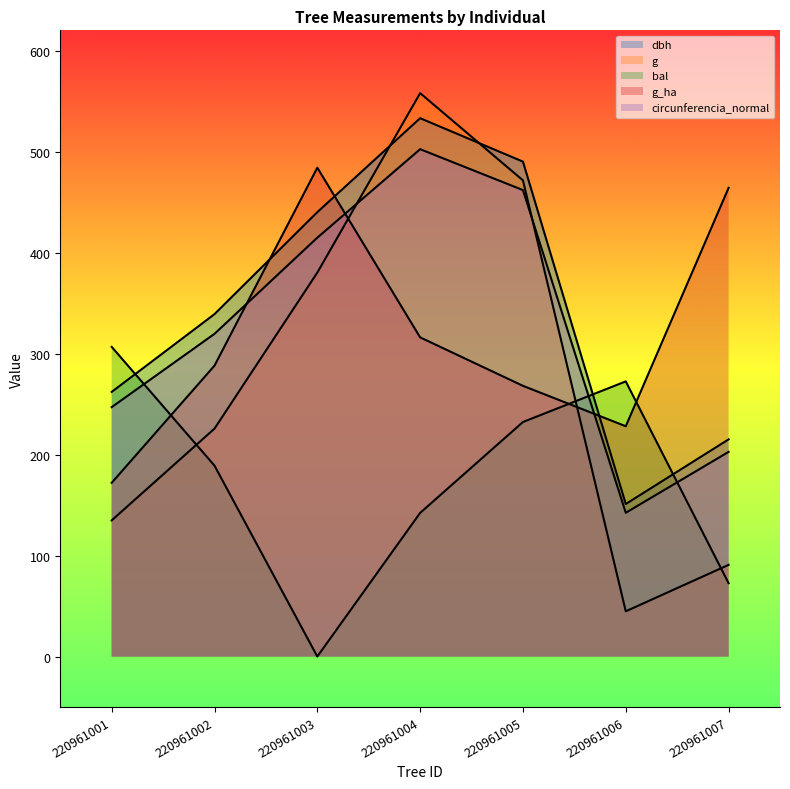

Does the chart have visible grid lines?

No